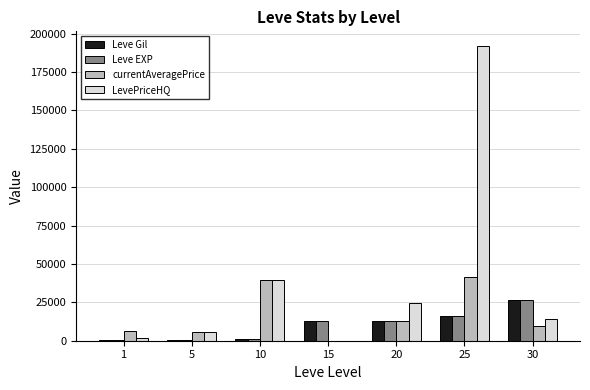

The value of Leve Gil at 25 is 26407. True or false?

False